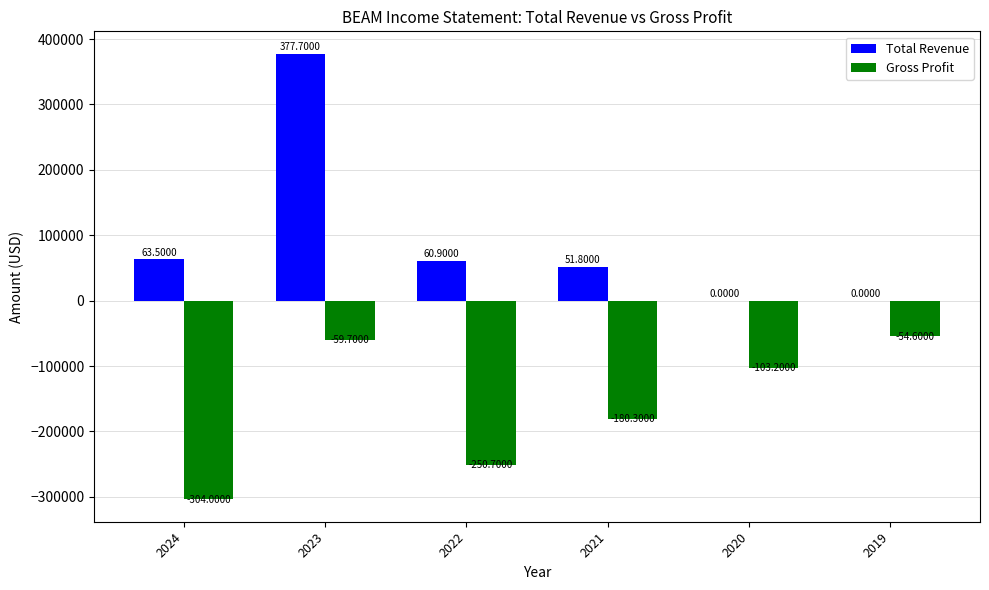

What are all the series names shown in the legend?

Total Revenue, Gross Profit